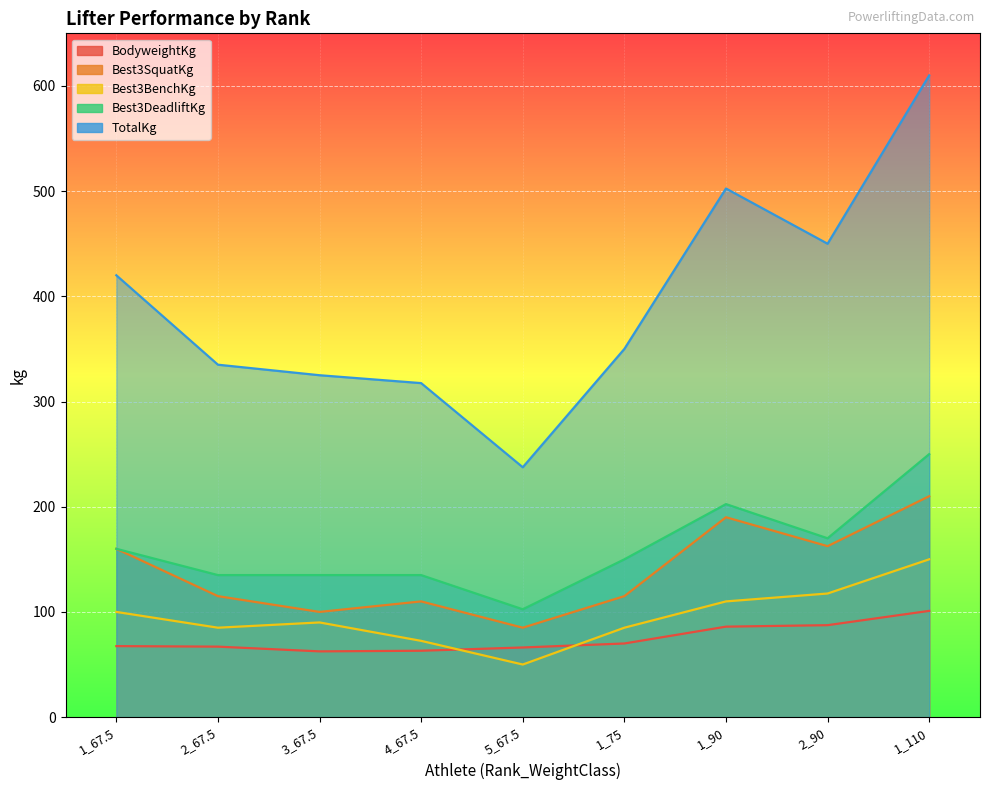

How many lines are shown in the chart?

5